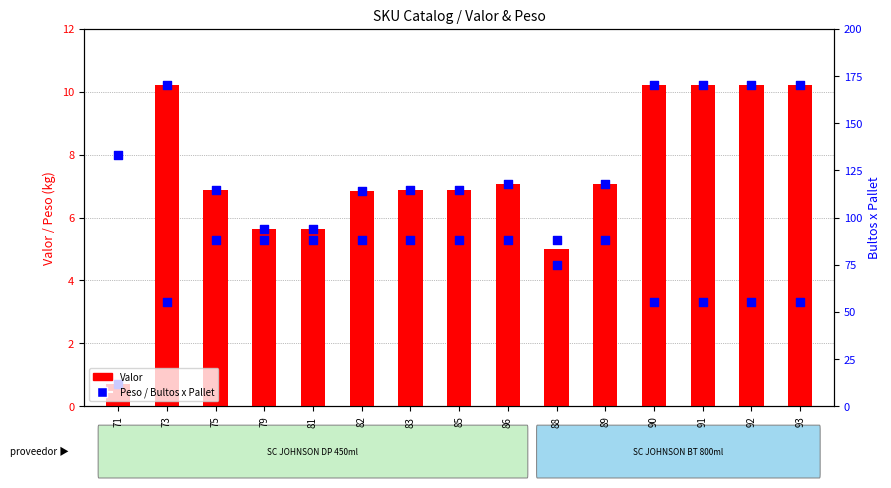

Which series reaches the minimum Y coordinate?

Valor